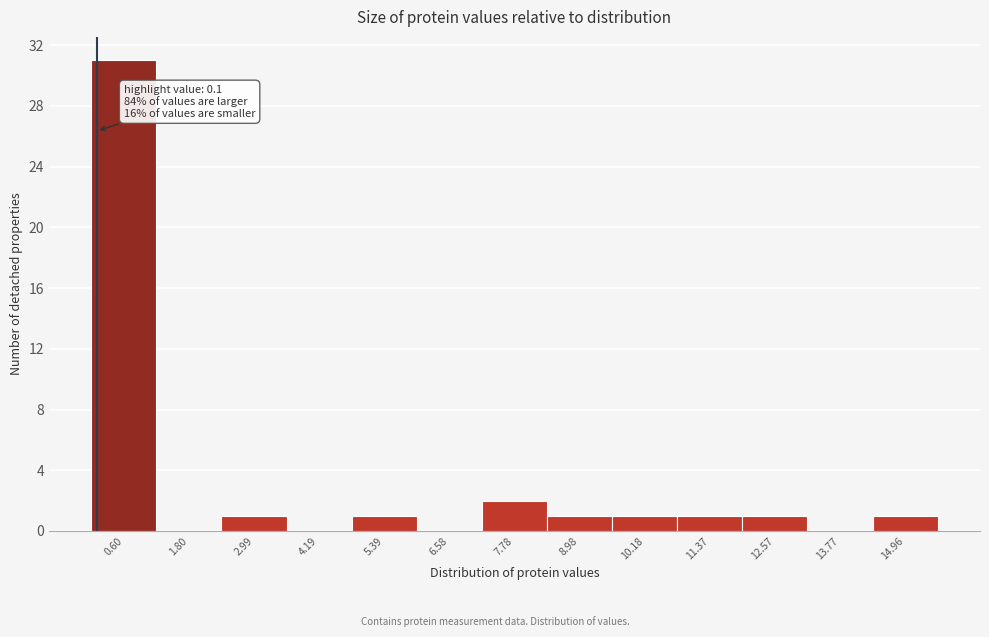

Which range on the x-axis has the tallest bar?

0.0 to 1.2